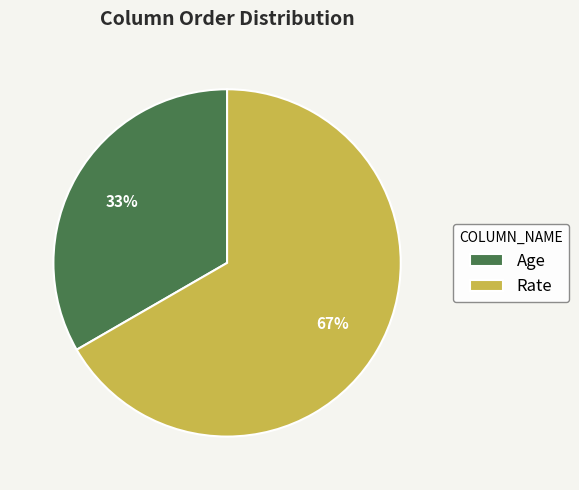

What is the ratio of the value at Rate to the value at Age?

2.0